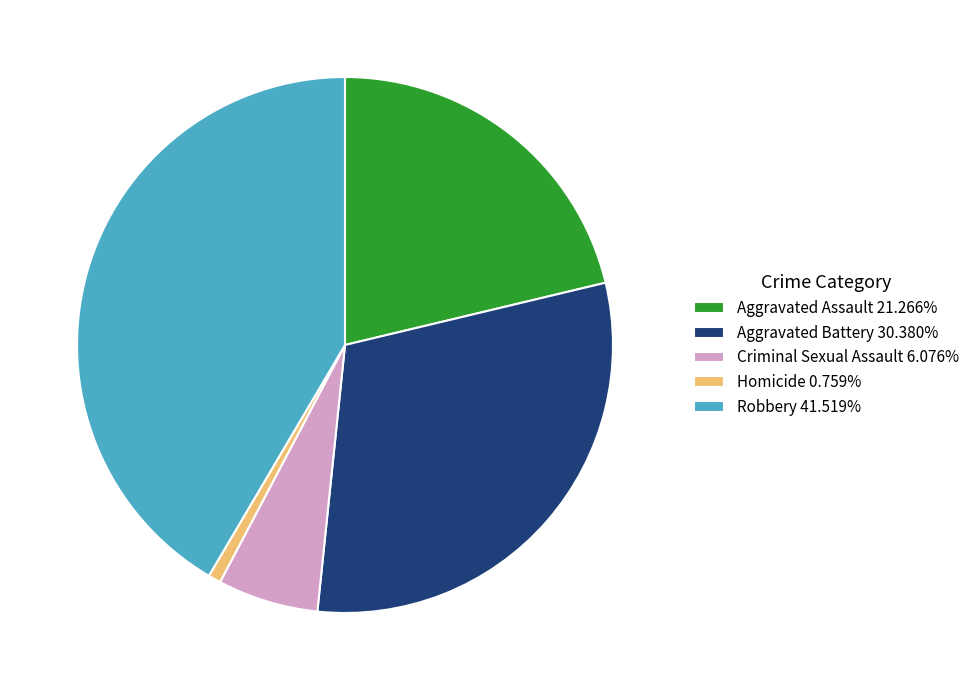

Is there any slice that represents more than half of the pie?

No